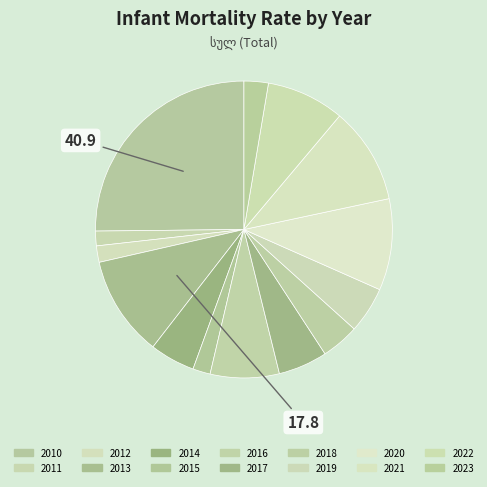

Between 2011 and 2018, which is larger?

2018